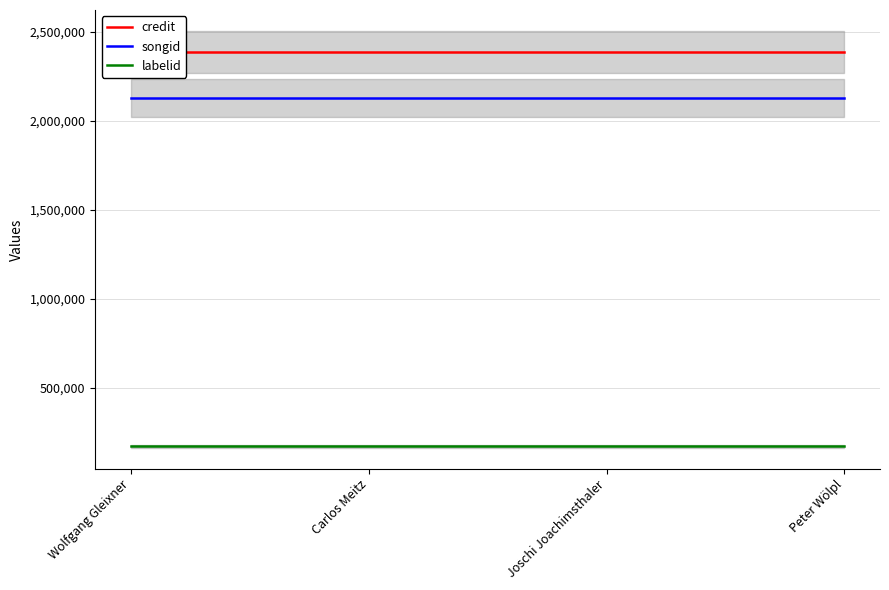

Reading left to right, transcribe all the data shown in this chart.

credit: 2384811	2384811	2384811	2384811
songid: 2126225	2126225	2126225	2126225
labelid: 170587	170587	170587	170587